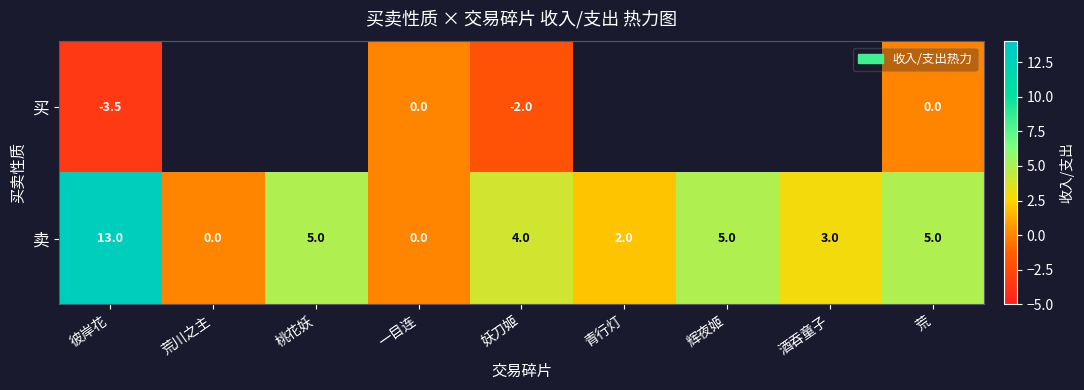

What is the difference between the 卖 values at 荒川之主 and 彼岸花?

13.0